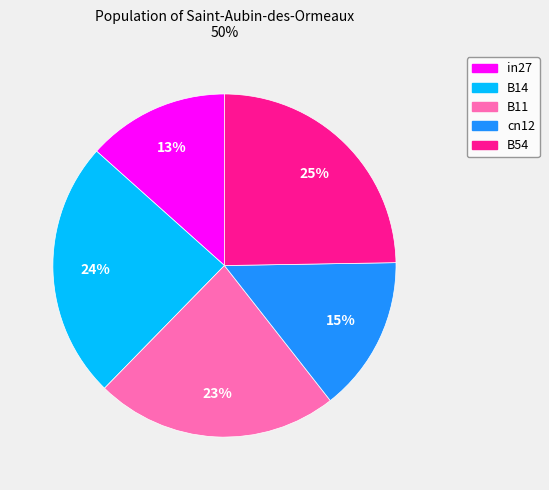

To the nearest percent, what portion does B54 represent?

25%